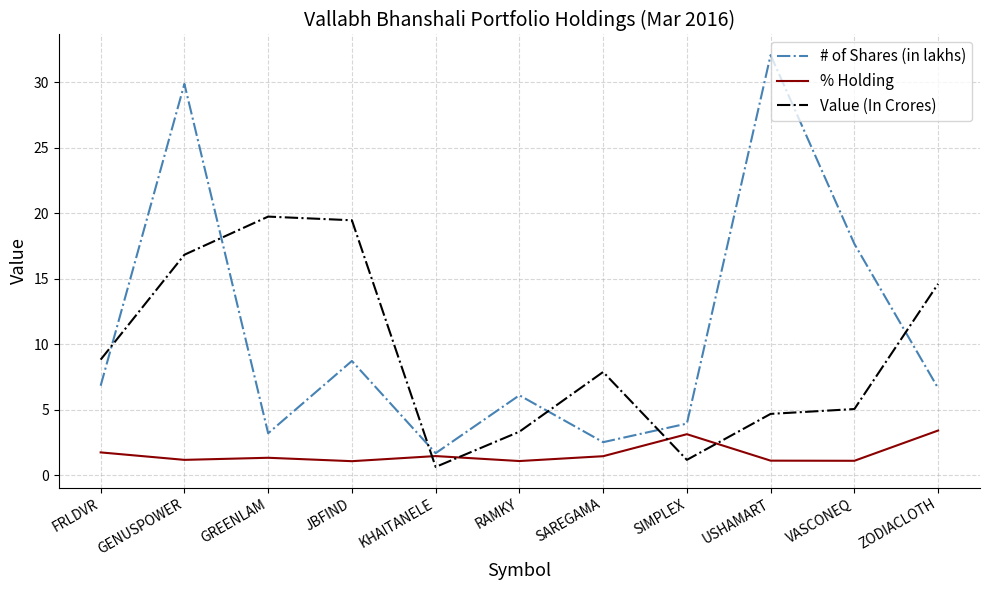

Which series has the widest spread of values?

# of Shares (in lakhs)